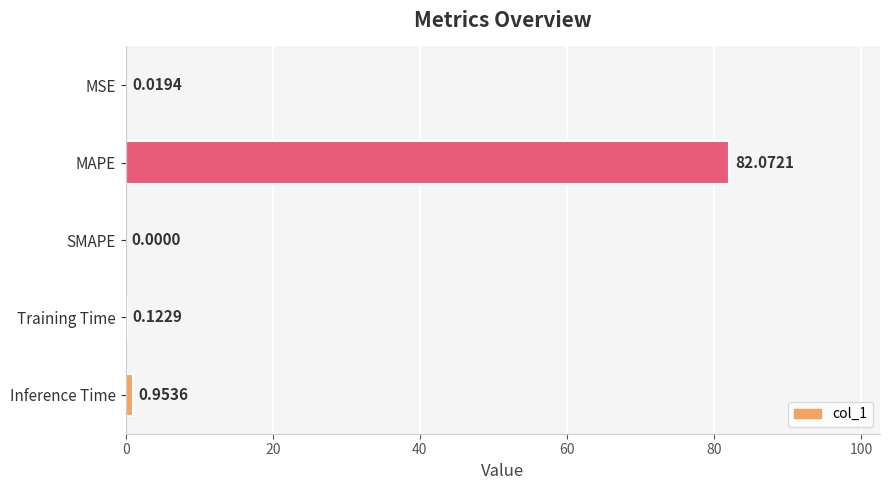

How many values are above zero?

4